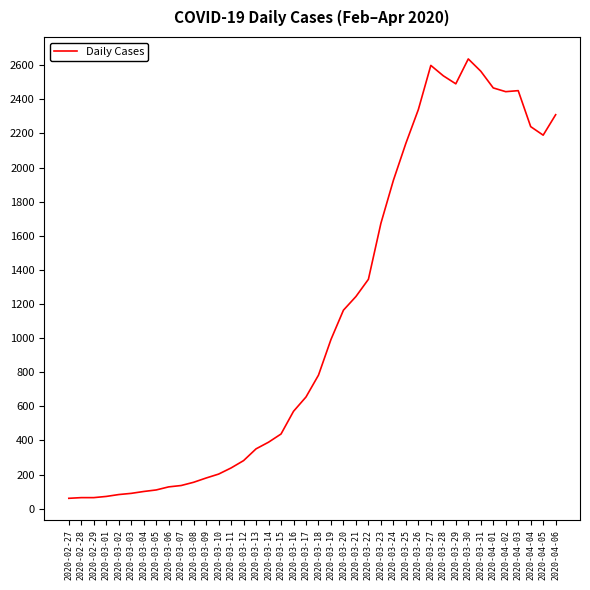

At which category does the chart reach its peak across all series?

2020-03-30